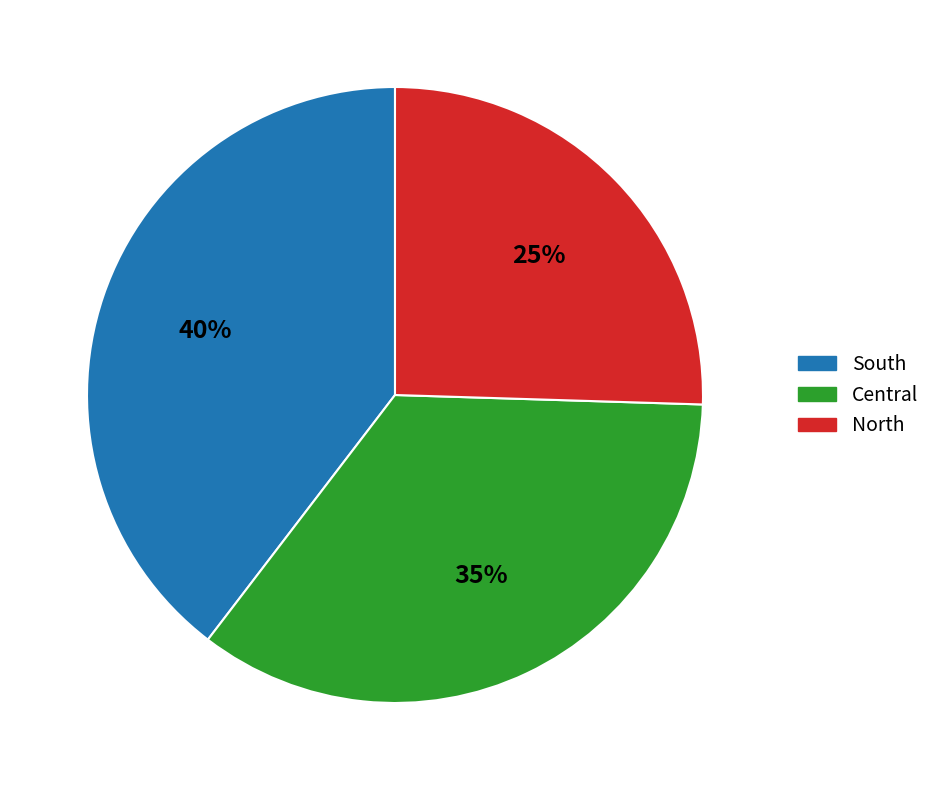

To the nearest percent, what is the combined percentage of North and South?

65%